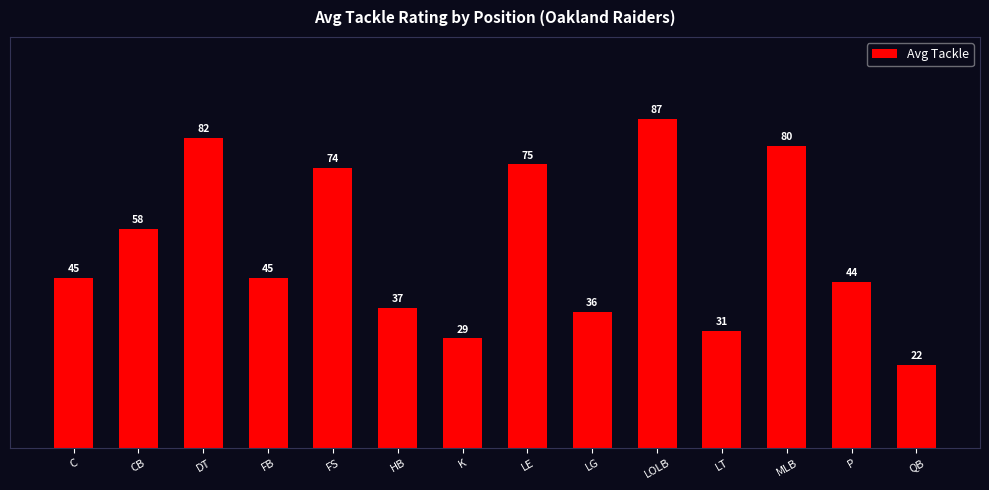

Does the chart contain any negative values?

No